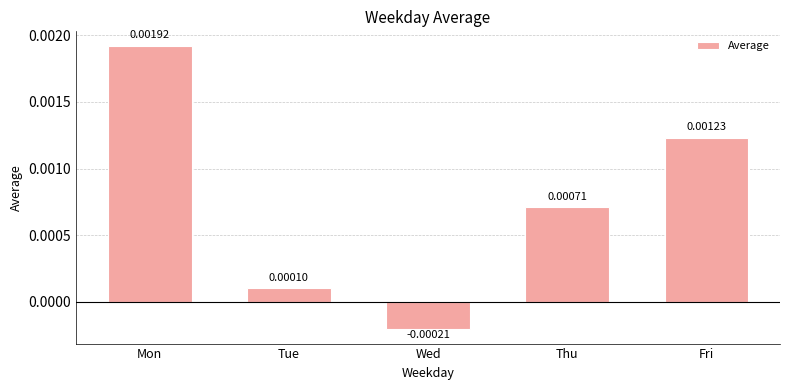

Between Thu and Fri, which is larger?

Fri